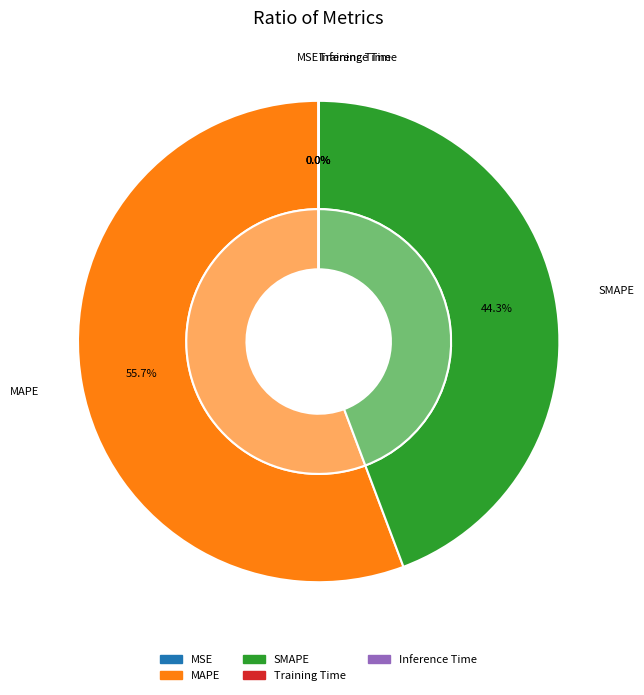

Which category accounts for the majority?

MAPE